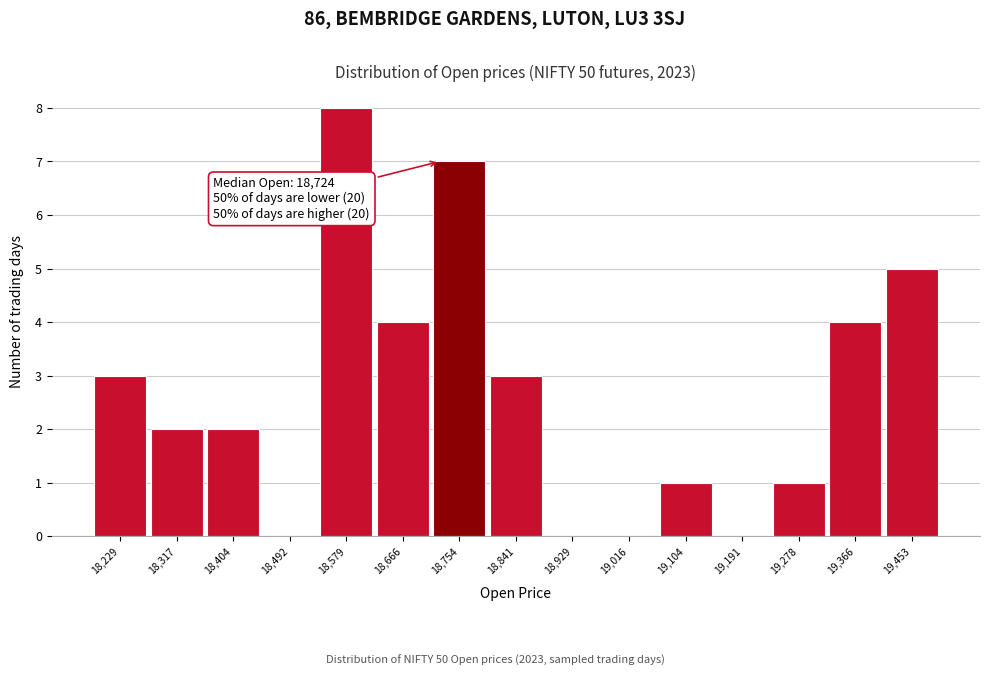

Over which range of the x-axis is the bar tallest?

18540 to 18620